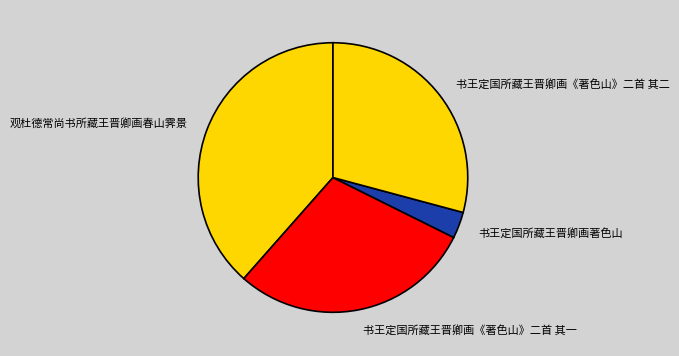

Between 书王定国所藏王晋卿画《著色山》二首 其二 and 观杜德常尚书所藏王晋卿画春山霁景, which is larger?

观杜德常尚书所藏王晋卿画春山霁景